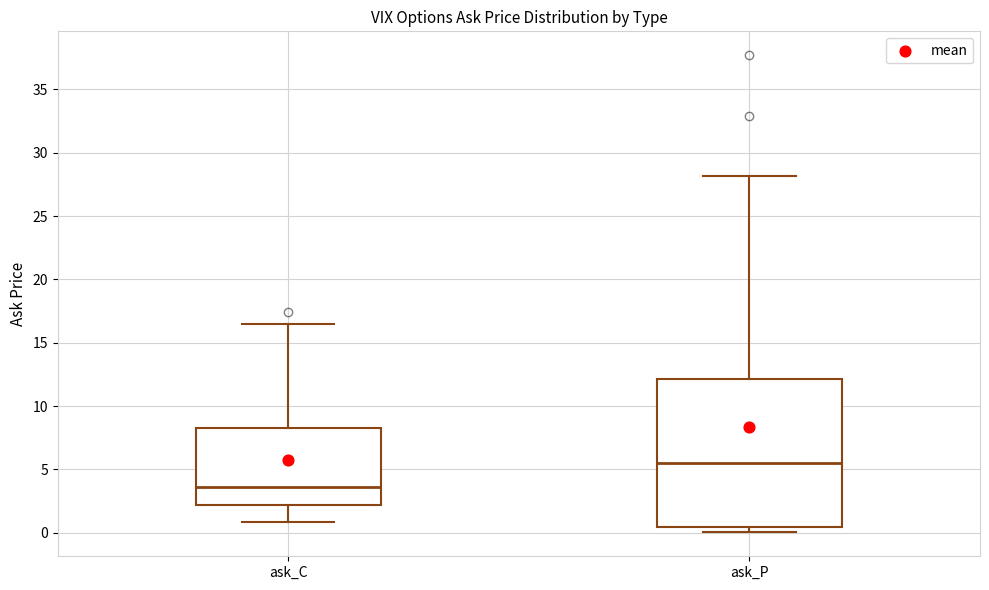

Reading left to right, transcribe this box plot: for each box, give where its median line is, the range the box spans, and where its two whiskers end, as read against the y-axis. The values are not printed on the chart, so give them approximately, as read against the axis.

ask_C: median 3.5, box 2.0 to 8.5, whiskers 1.0 to 16.5
ask_P: median 5.5, box 0.5 to 12.0, whiskers 0.0 to 28.0